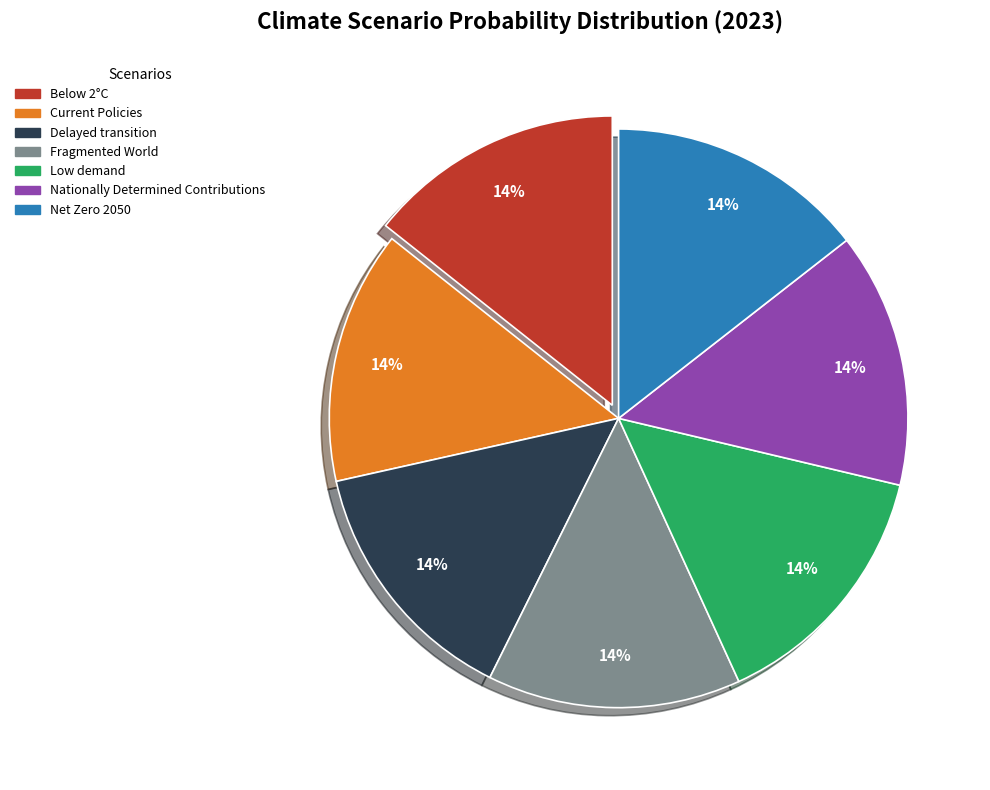

Combined, do Net Zero 2050 and Nationally Determined Contributions account for over 50%?

No